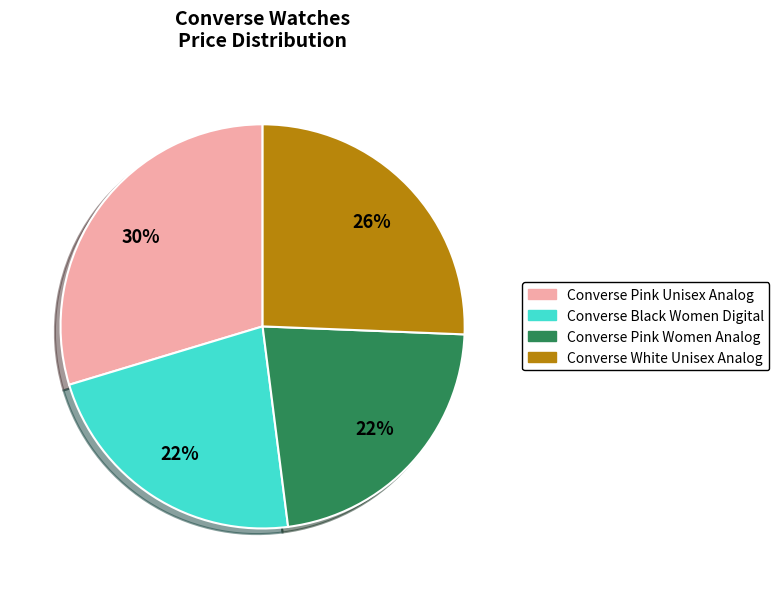

How many segments does this pie chart have?

4